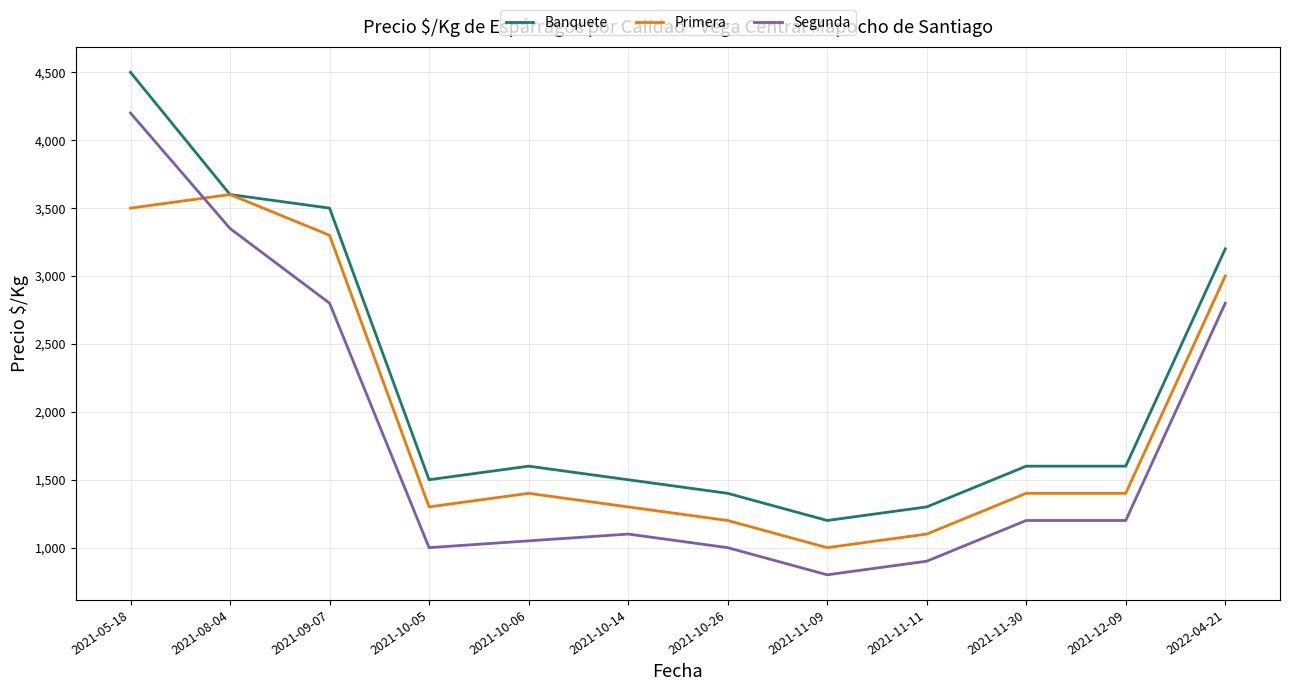

Does the chart display data point markers on the line(s)?

No